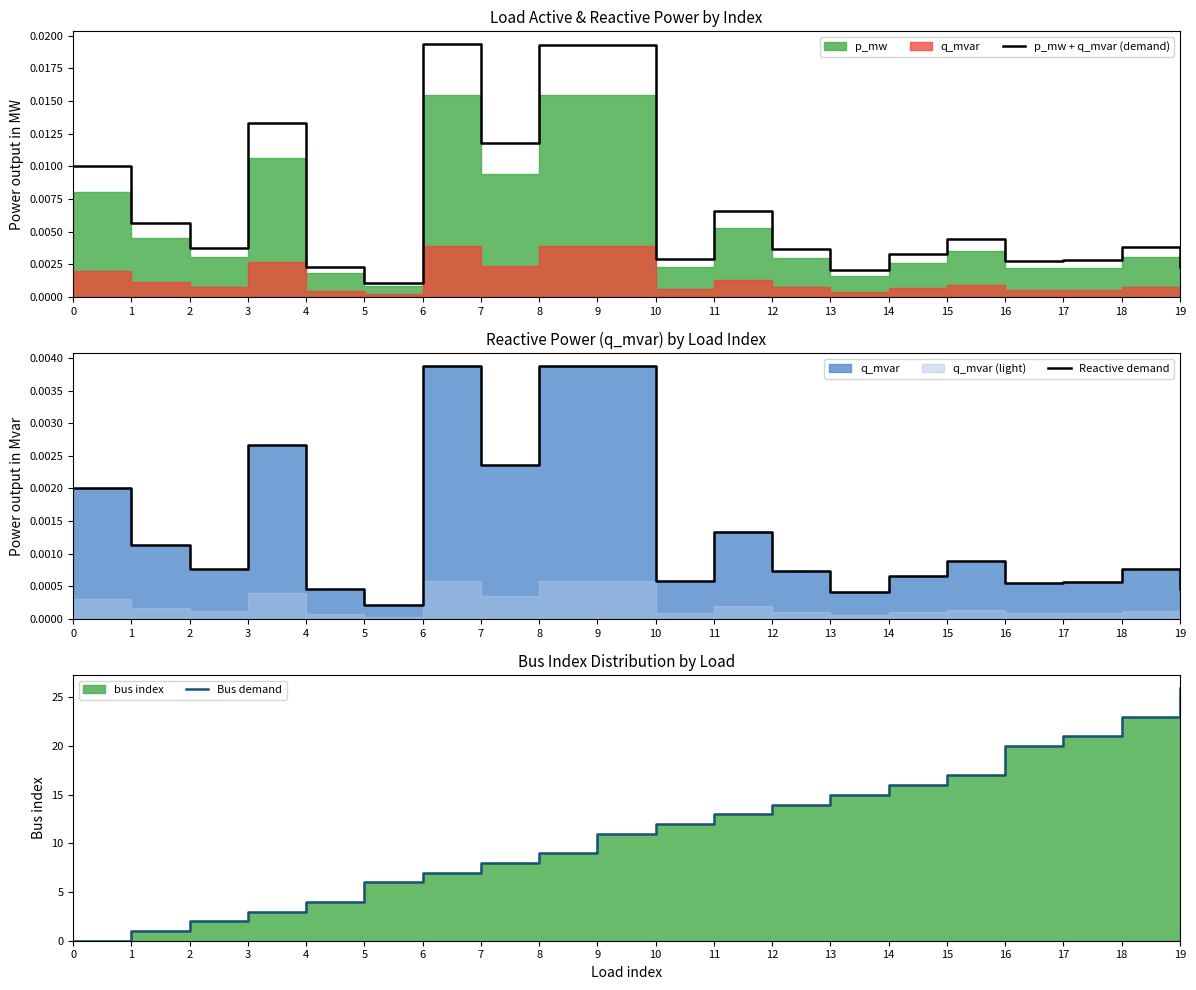

How many intersections are there between p_mw + q_mvar (demand) and Bus demand?

1